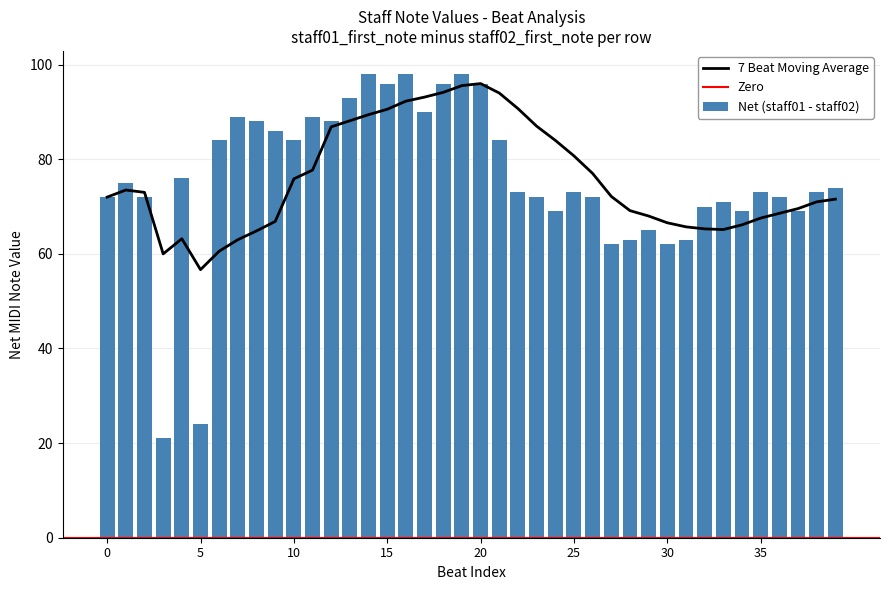

What is the total value across all series at 17?

90